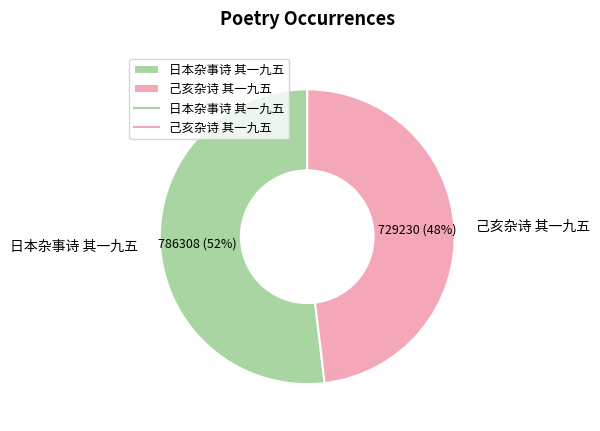

Do 己亥杂诗 其一九五 and 日本杂事诗 其一九五 together represent more than half of the pie?

Yes